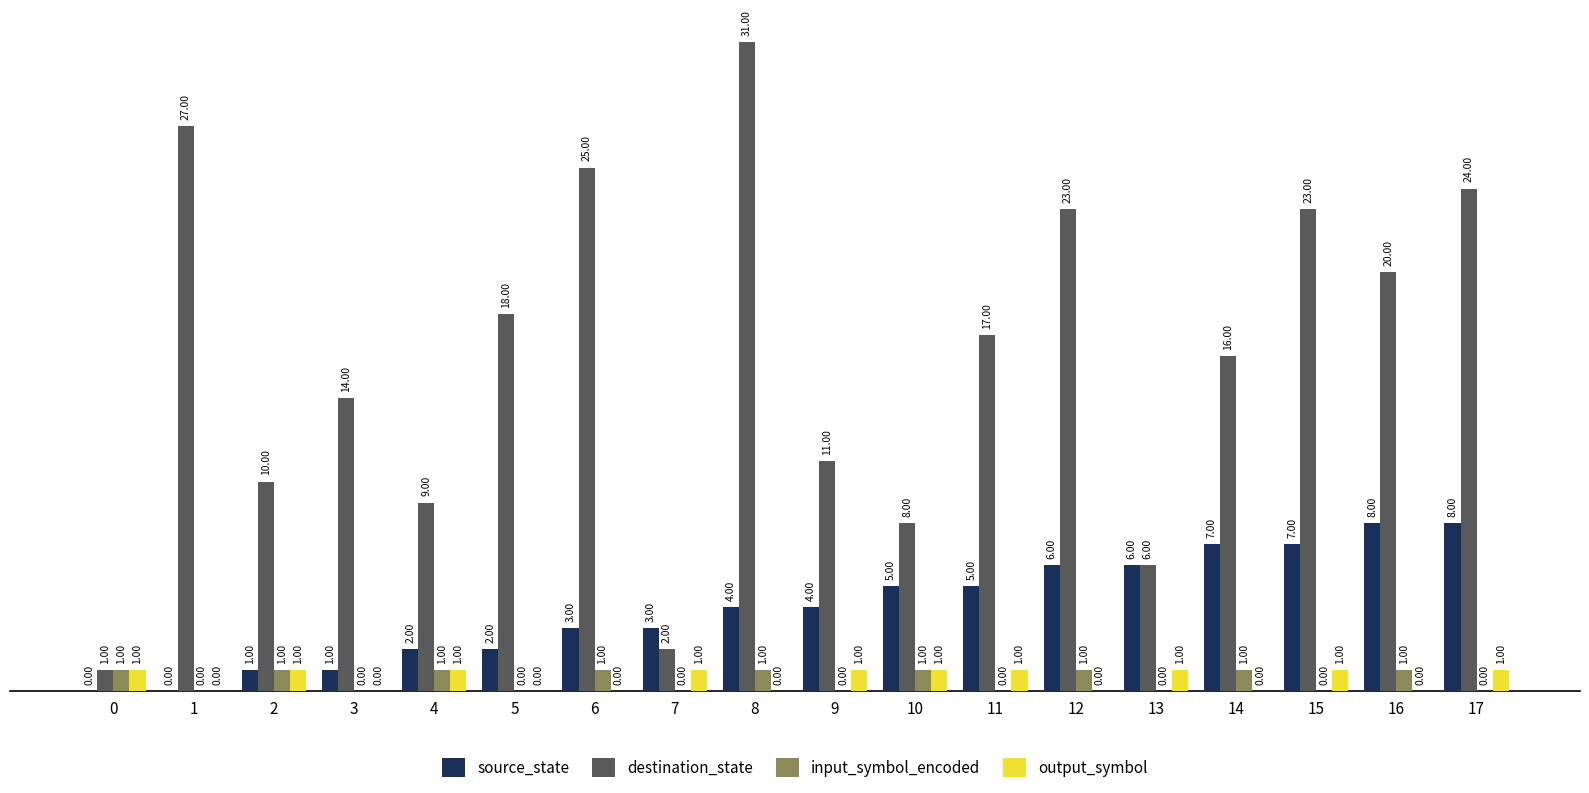

At which category is the sum across all series the highest?

8